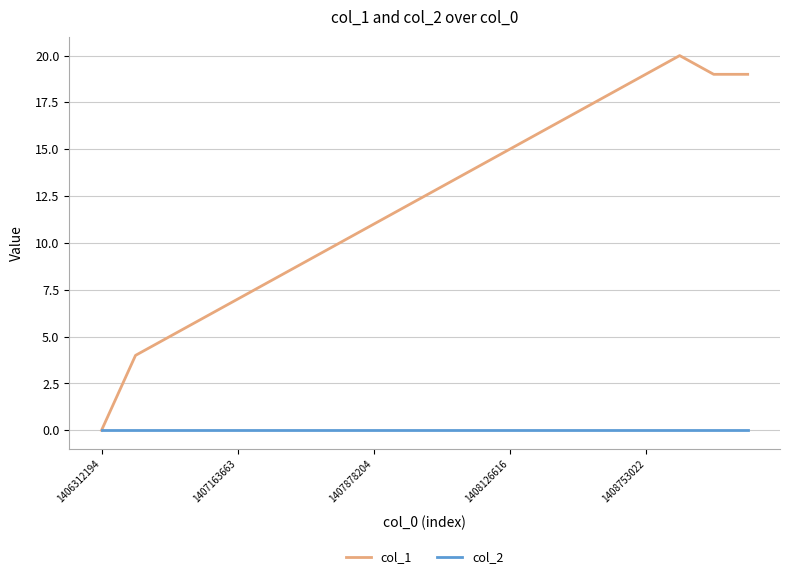

What are all the series names shown in the legend?

col_1, col_2